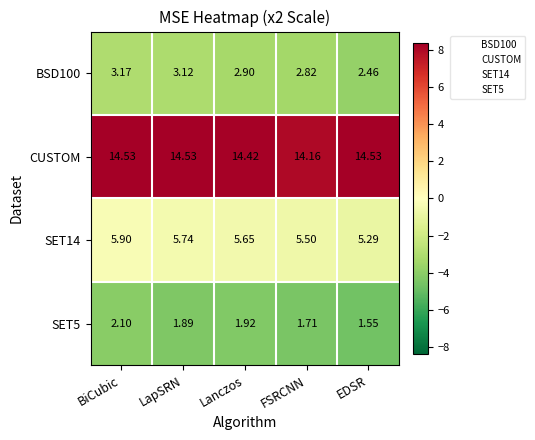

At which label does SET14 reach its peak?

BiCubic